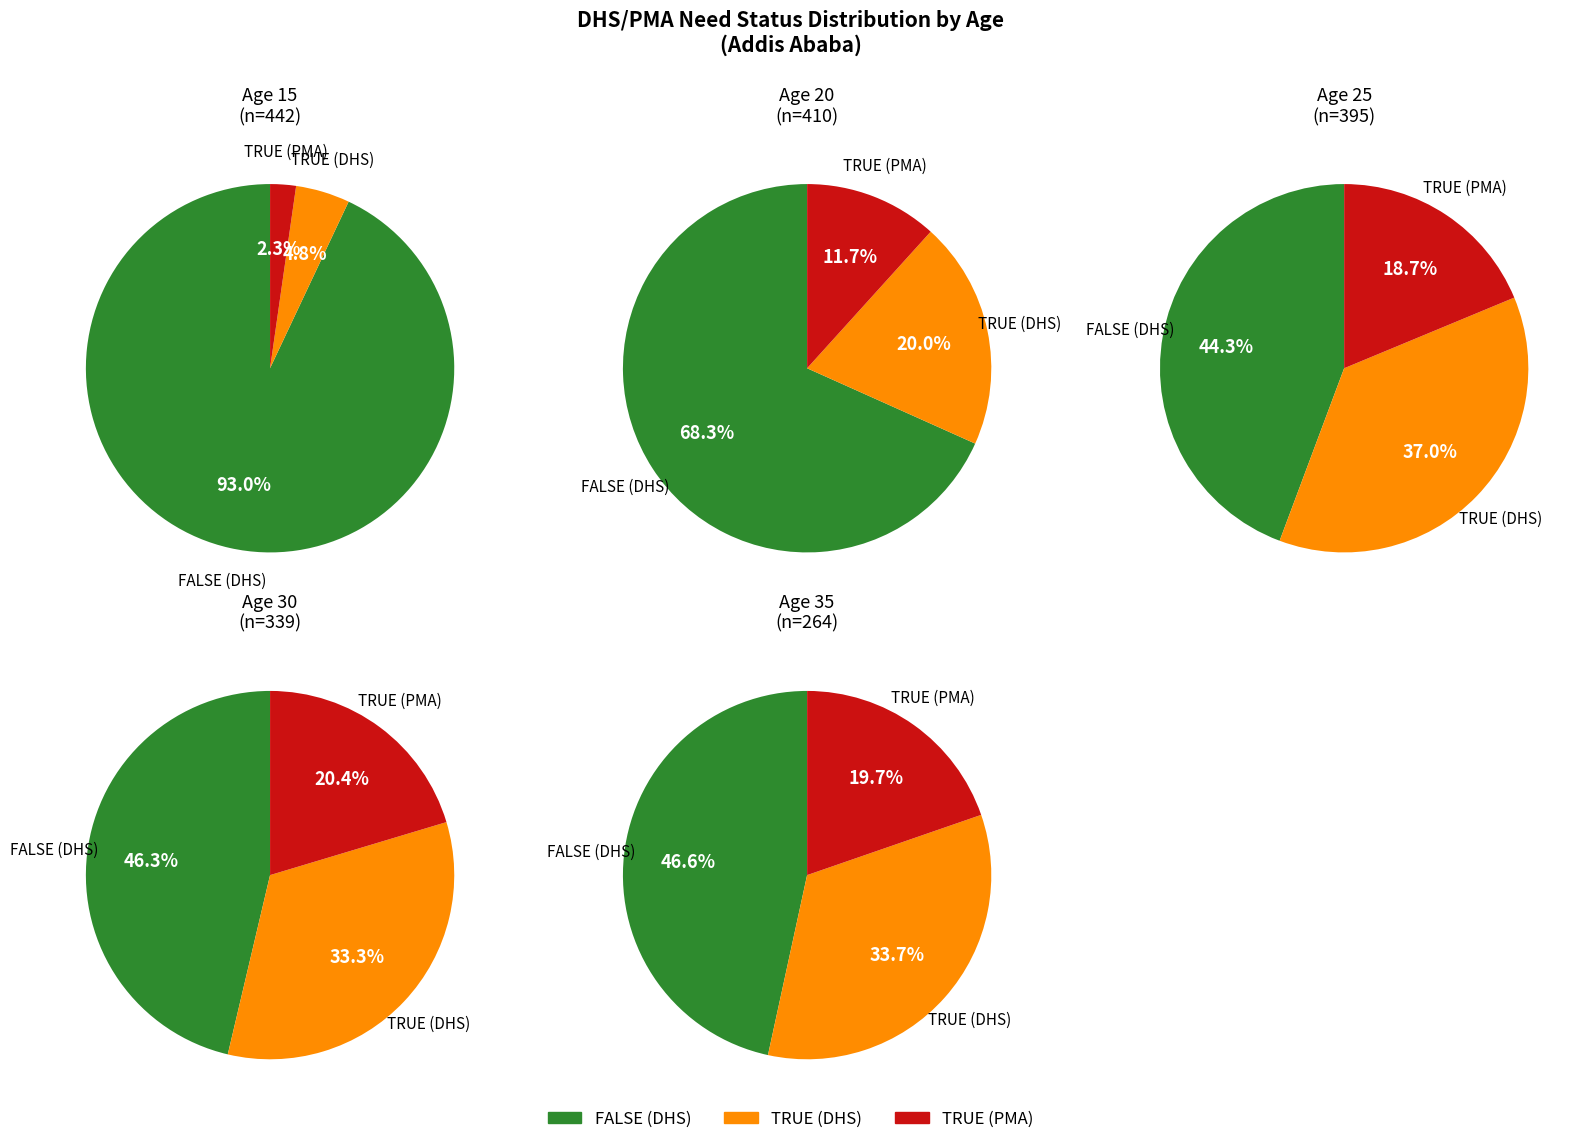

To the nearest percent, what is the difference between the largest and smallest slice percentages?

26%